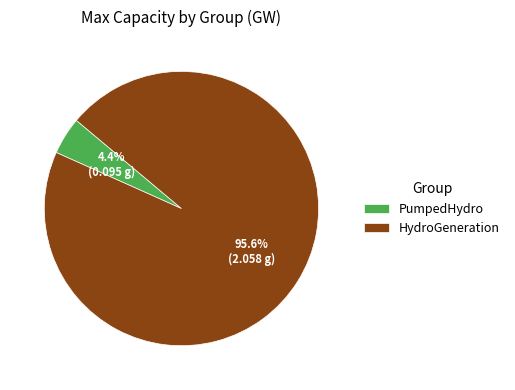

Between PumpedHydro and HydroGeneration, which is larger?

HydroGeneration